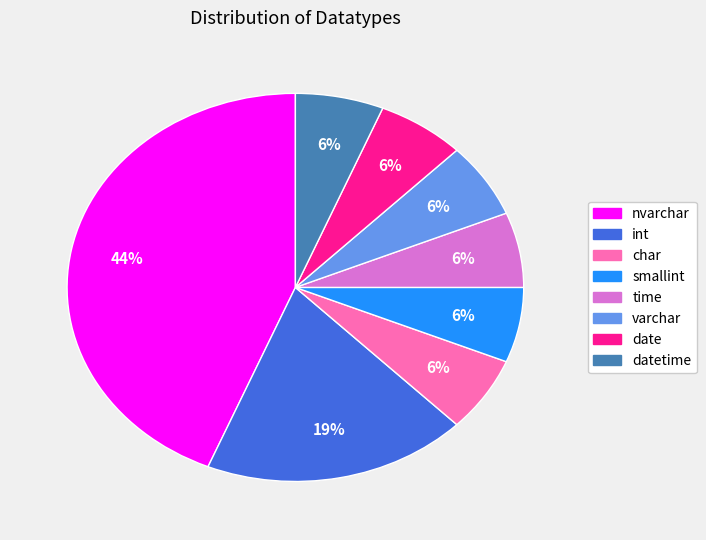

Is there any slice that represents more than half of the pie?

No